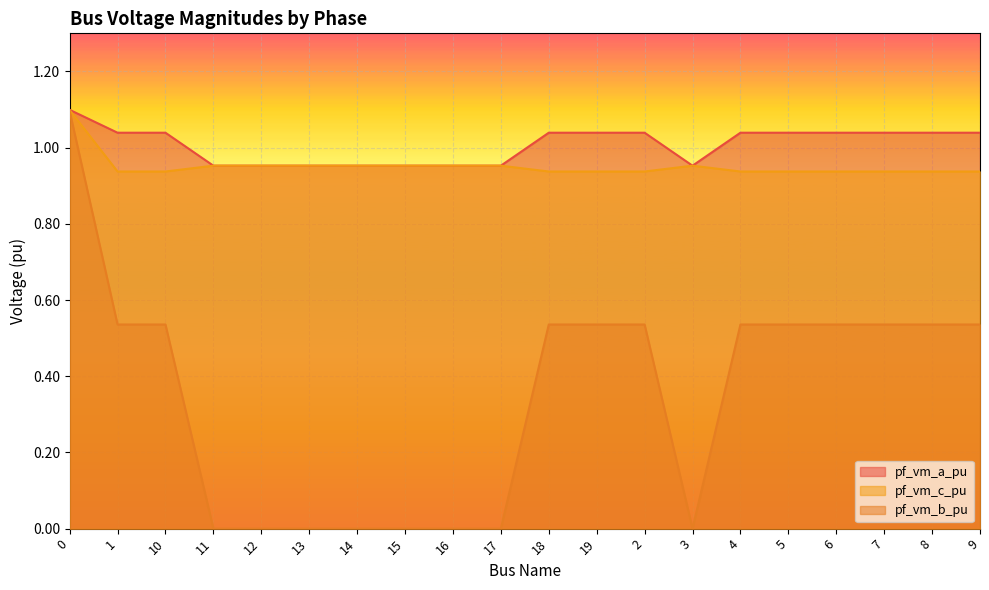

What is the difference between the highest and lowest values at 2?

0.5